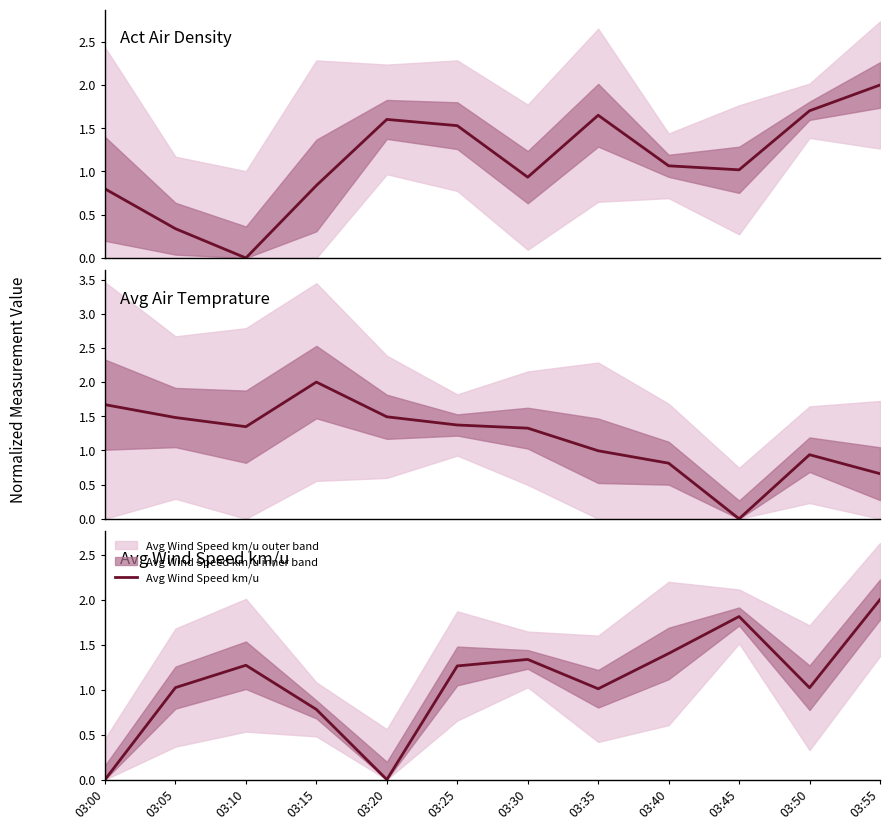

At which label does Avg Air Temprature first exceed 1?

03:00